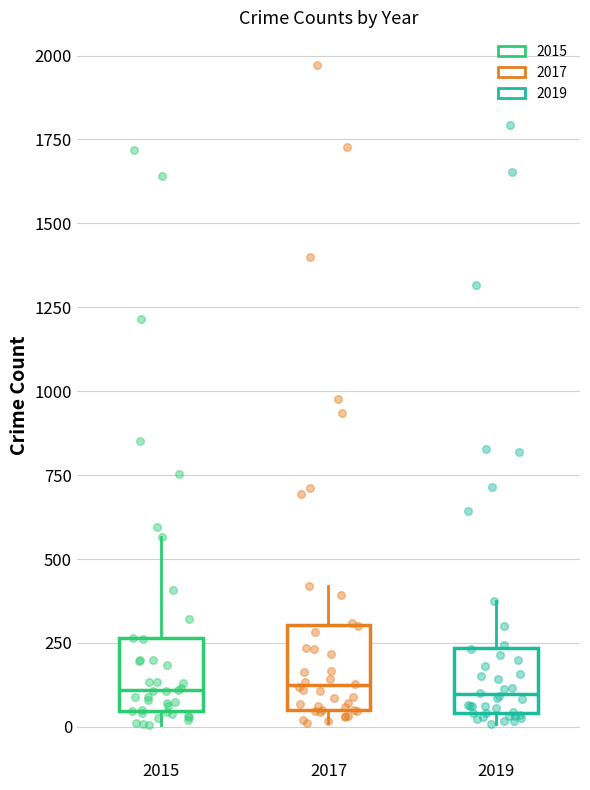

Reading left to right, read every box against the y-axis: the position of its median line, the range the box covers, and the ends of its whiskers. The values are not printed on the chart, so give them approximately, as read against the axis.

2015: median 100, box 50 to 250, whiskers 0 to 550
2017: median 100, box 50 to 300, whiskers 0 to 400
2019: median 100, box 50 to 250, whiskers 0 to 400